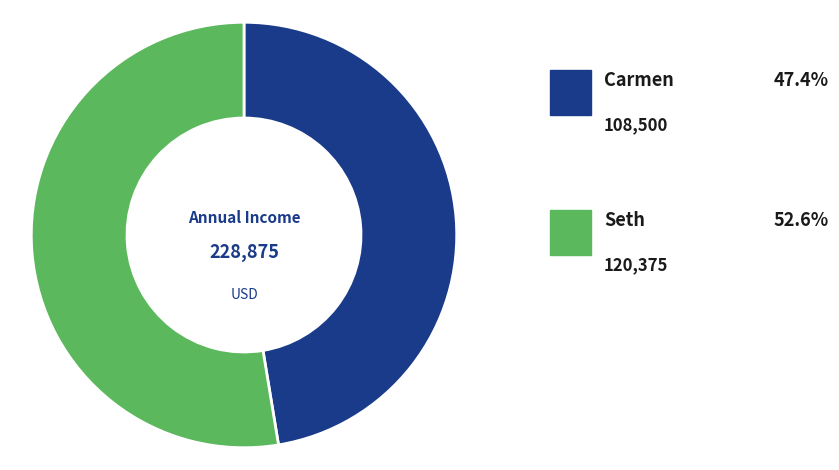

Is there a majority slice in this chart?

Yes